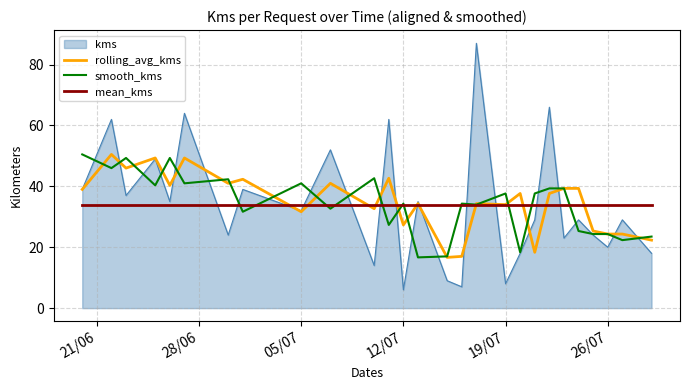

How many values in the rolling_avg_kms series are below 37?

13